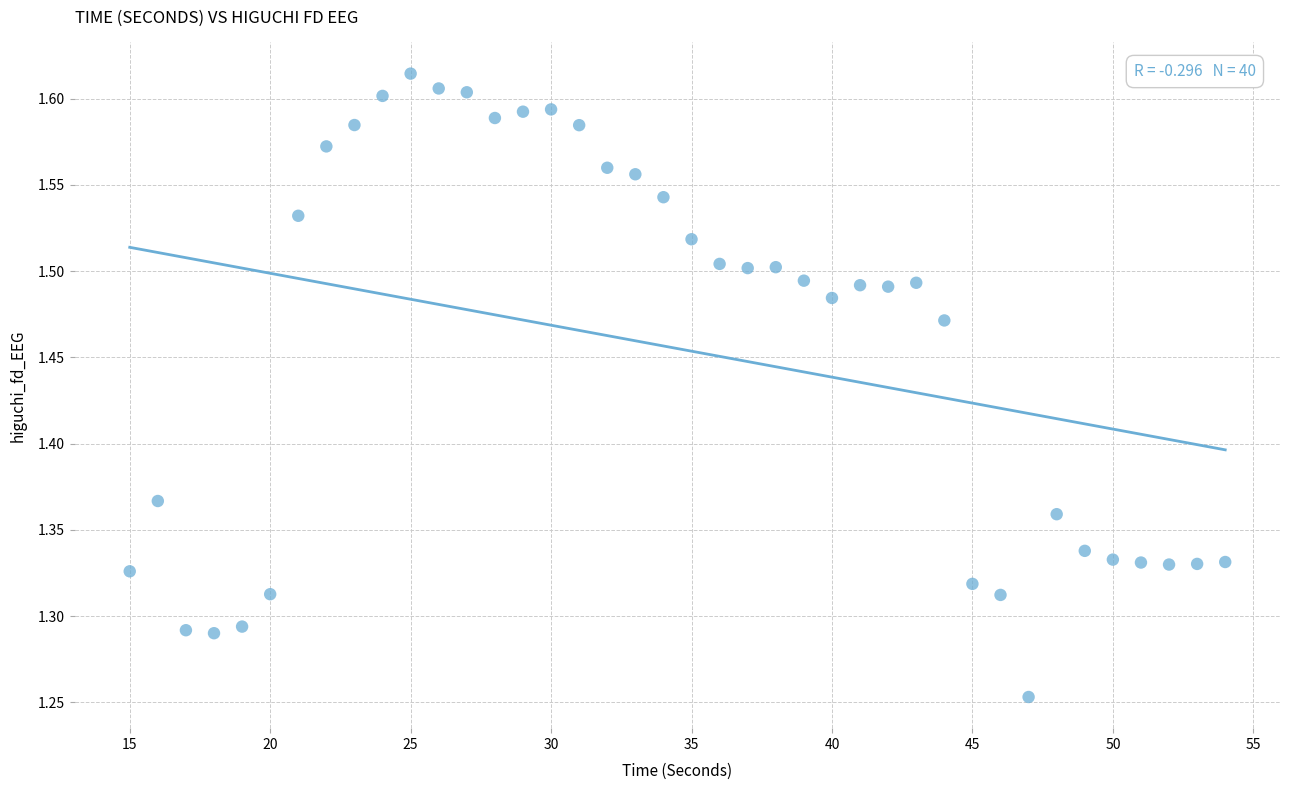

What is the range of Y values (max minus min)?

0.4